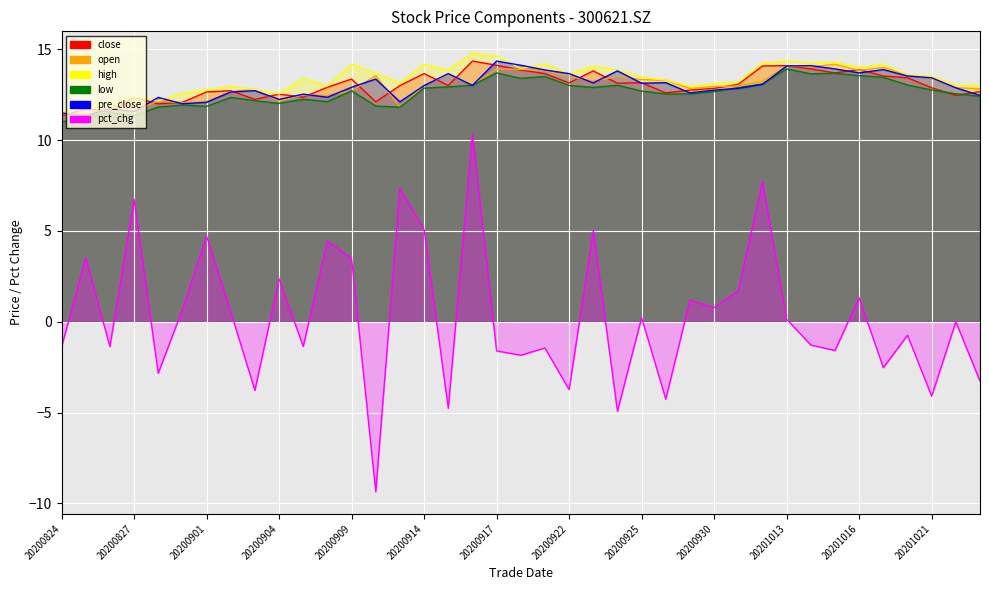

What is the value of the pre_close point at the 16th from the left?

13.0